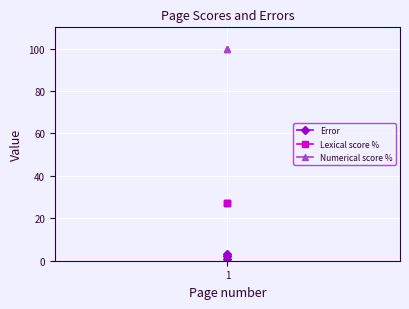

What is the maximum value for Lexical score %?

27